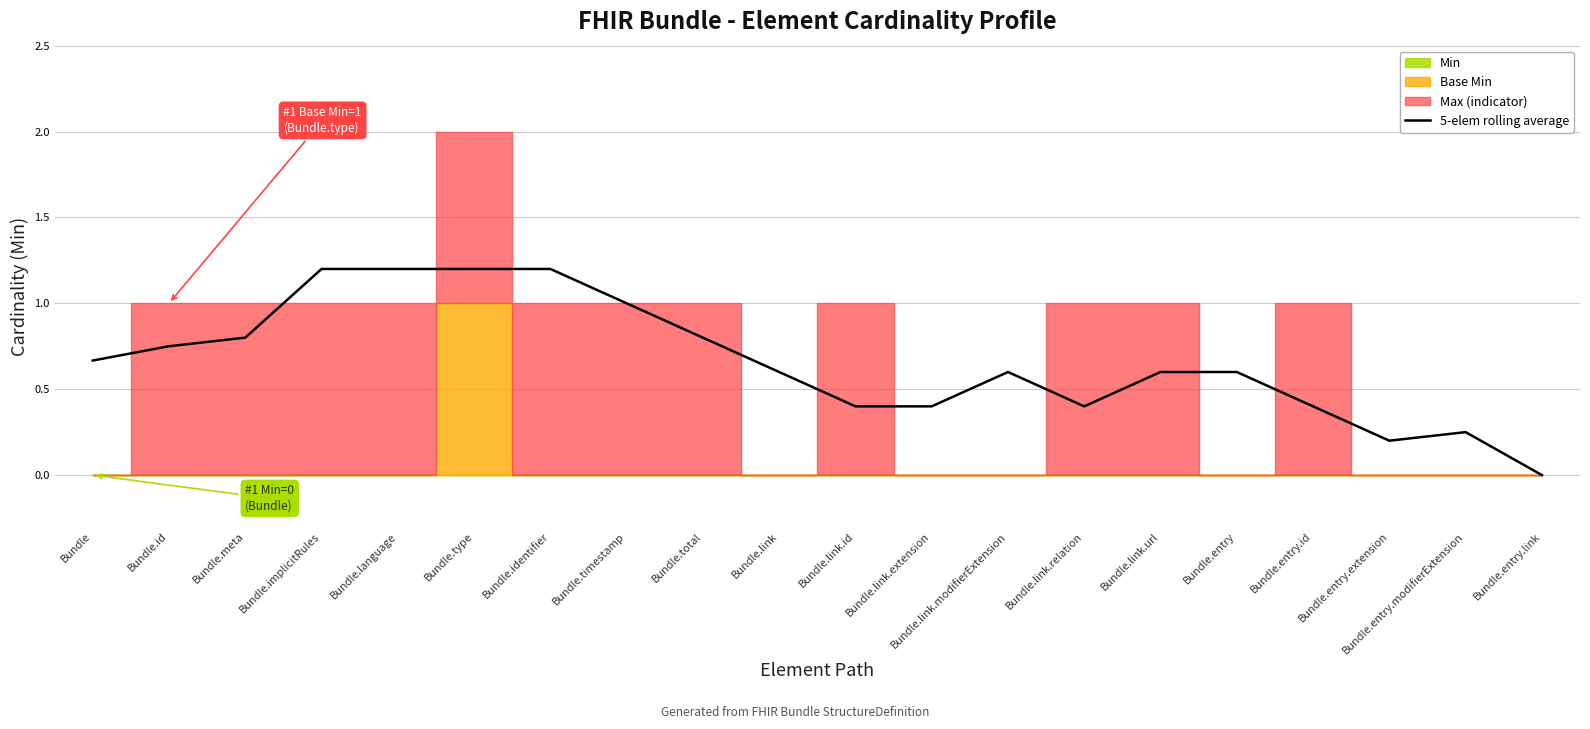

What is the label of the 11th point from the right?

Bundle.link